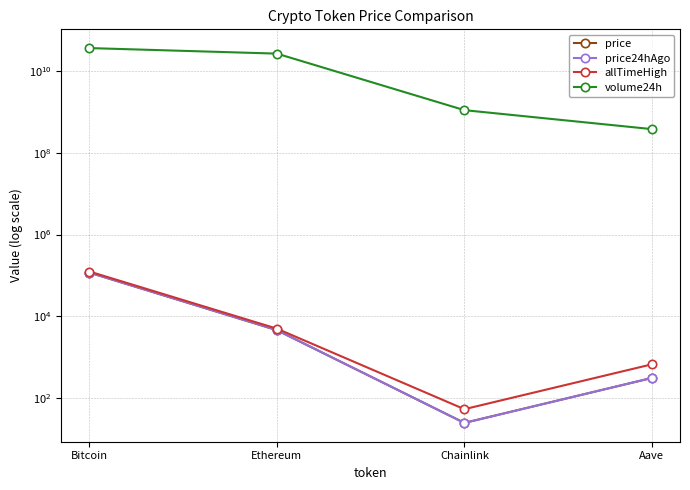

What is the value of the price point at the 1st from the left?

116537.0